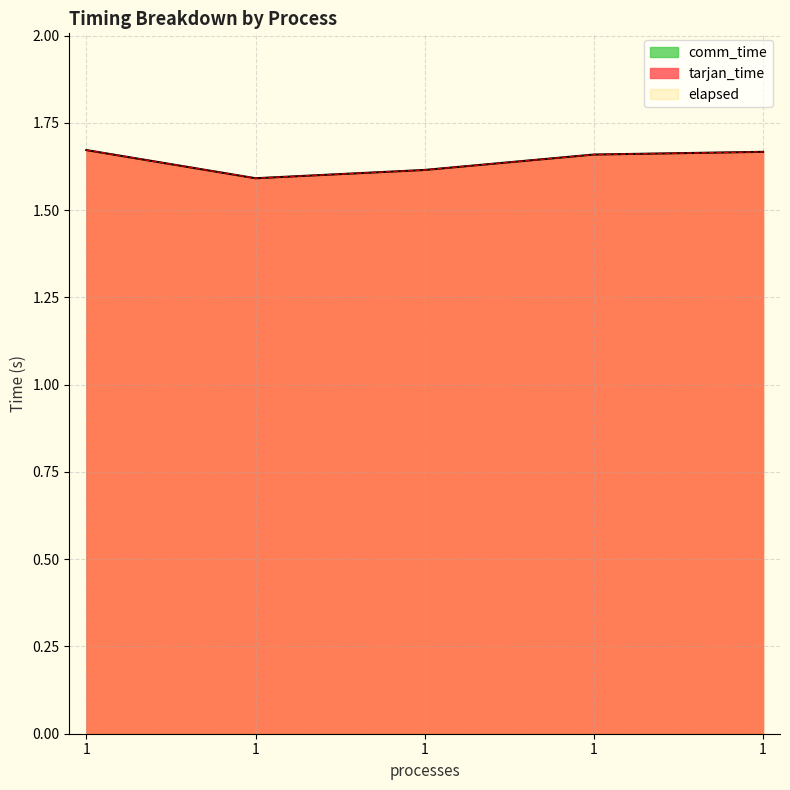

What is the value of the tarjan_time point at the 4th from the left?

1.7